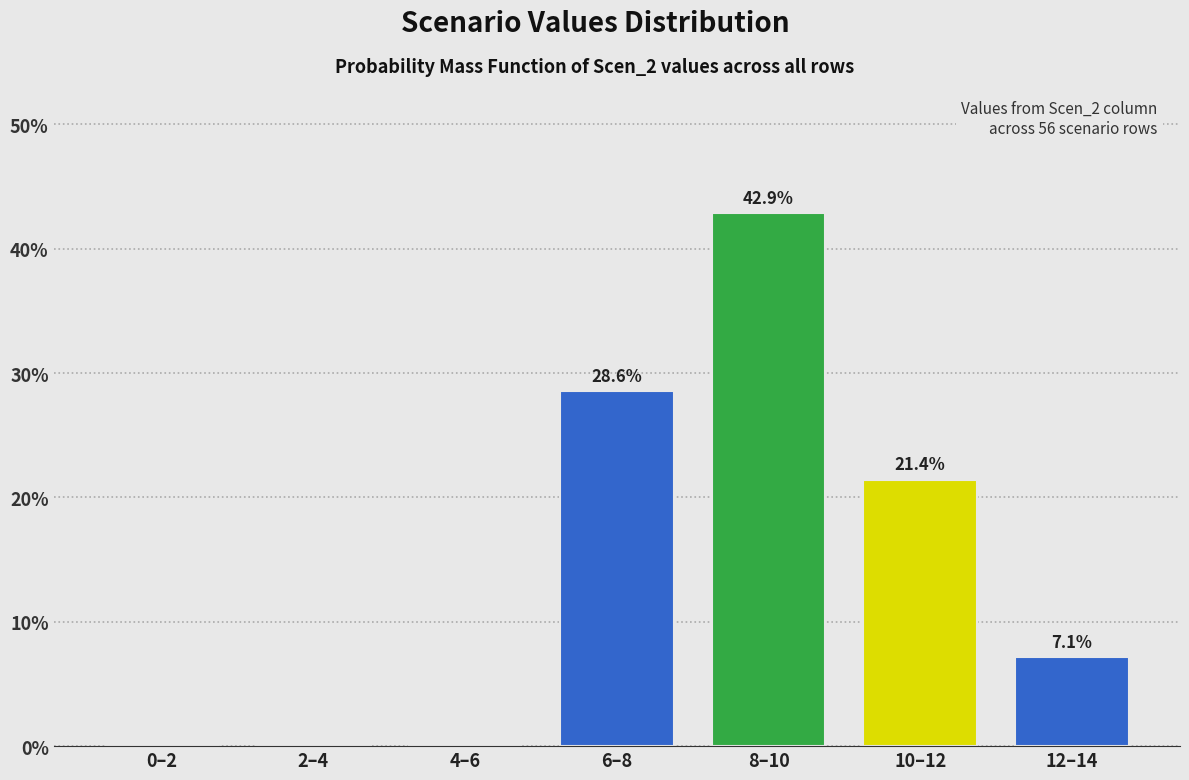

Reading left to right, list all the values displayed in this chart.

0–2=0.0	2–4=0.0	4–6=0.0	6–8=28.6	8–10=42.9	10–12=21.4	12–14=7.1